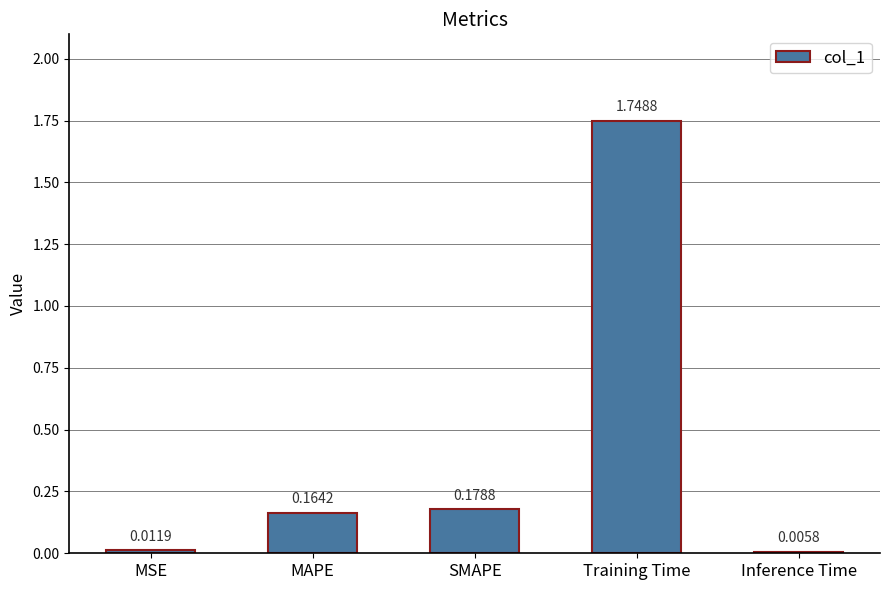

Which label corresponds to the largest value in the chart?

Training Time